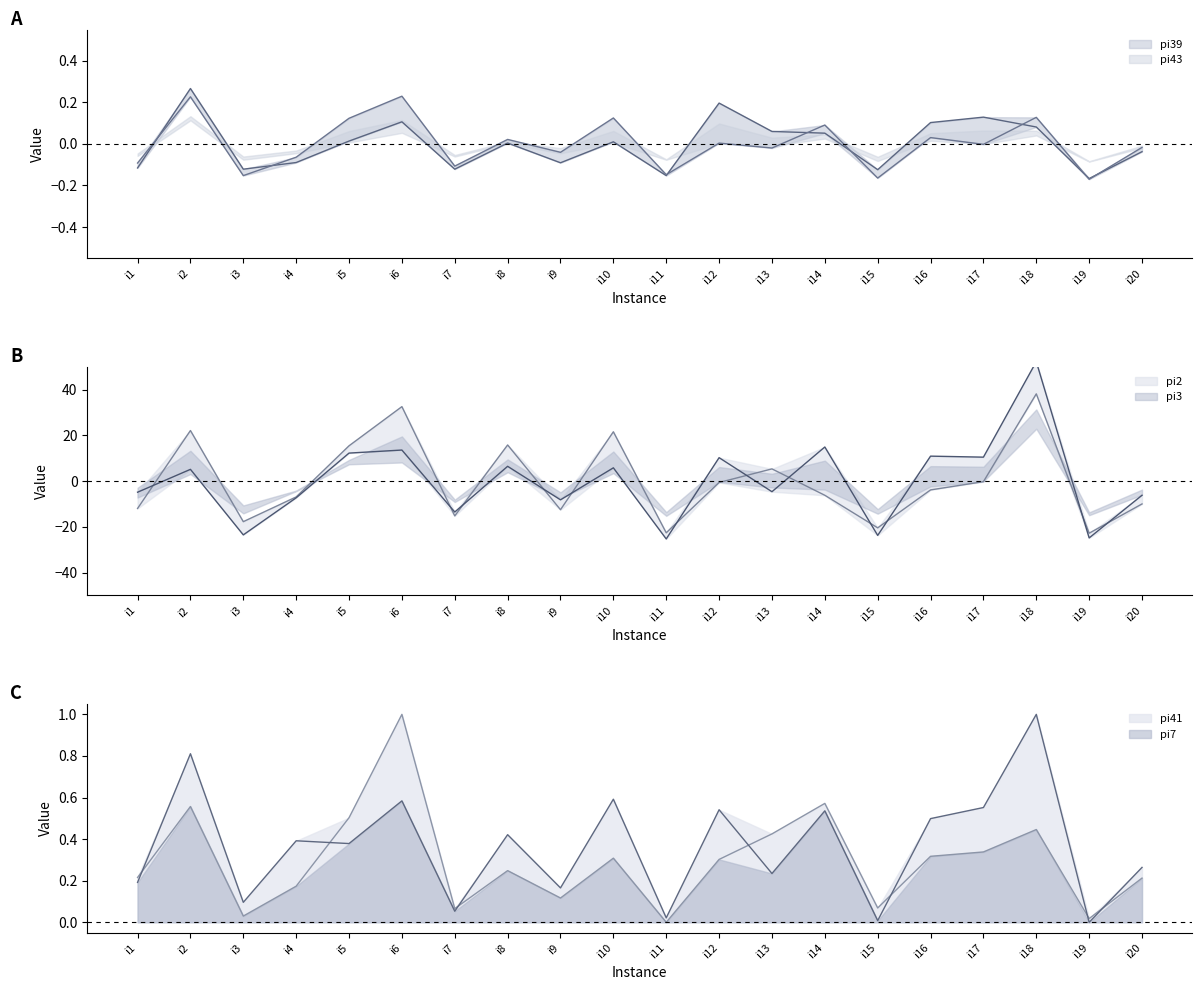

At which category does pi41 reach its first local valley?

i3